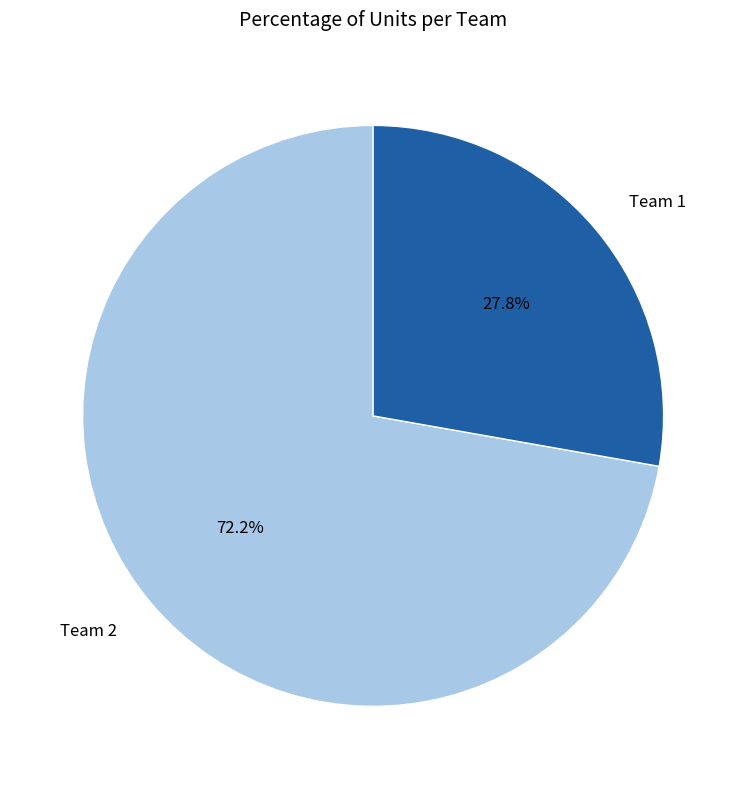

To the nearest percent, what is the difference between the largest and smallest slice percentages?

44%